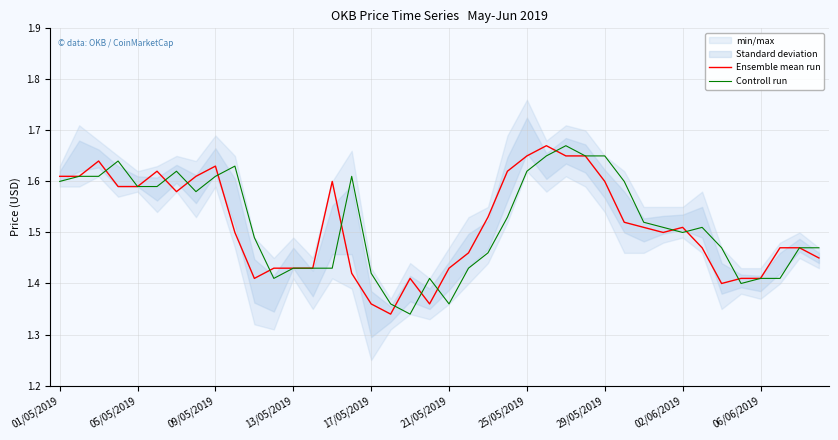

Which has a higher value, 30 or 26?

26